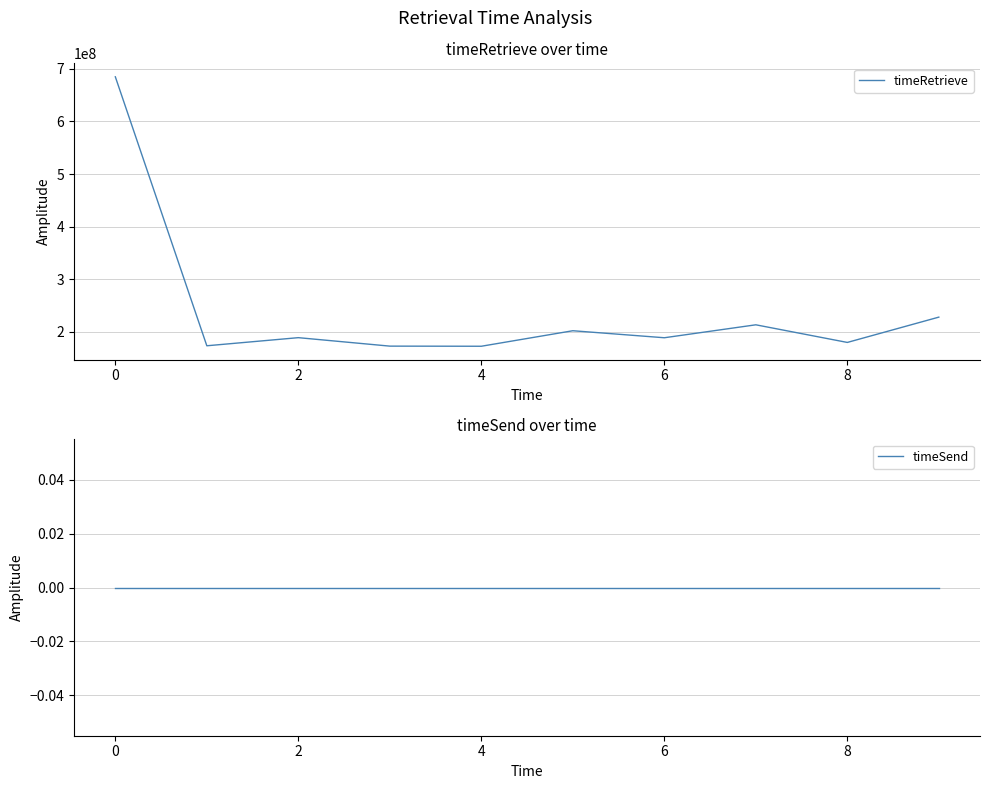

The value of timeRetrieve at 0 is 684575312. True or false?

True